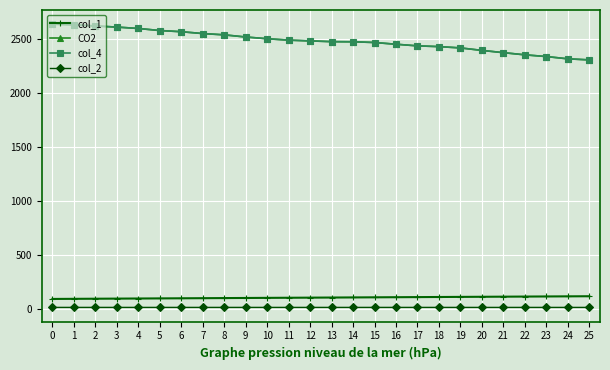

Is this an area chart (filled region under the line)?

No